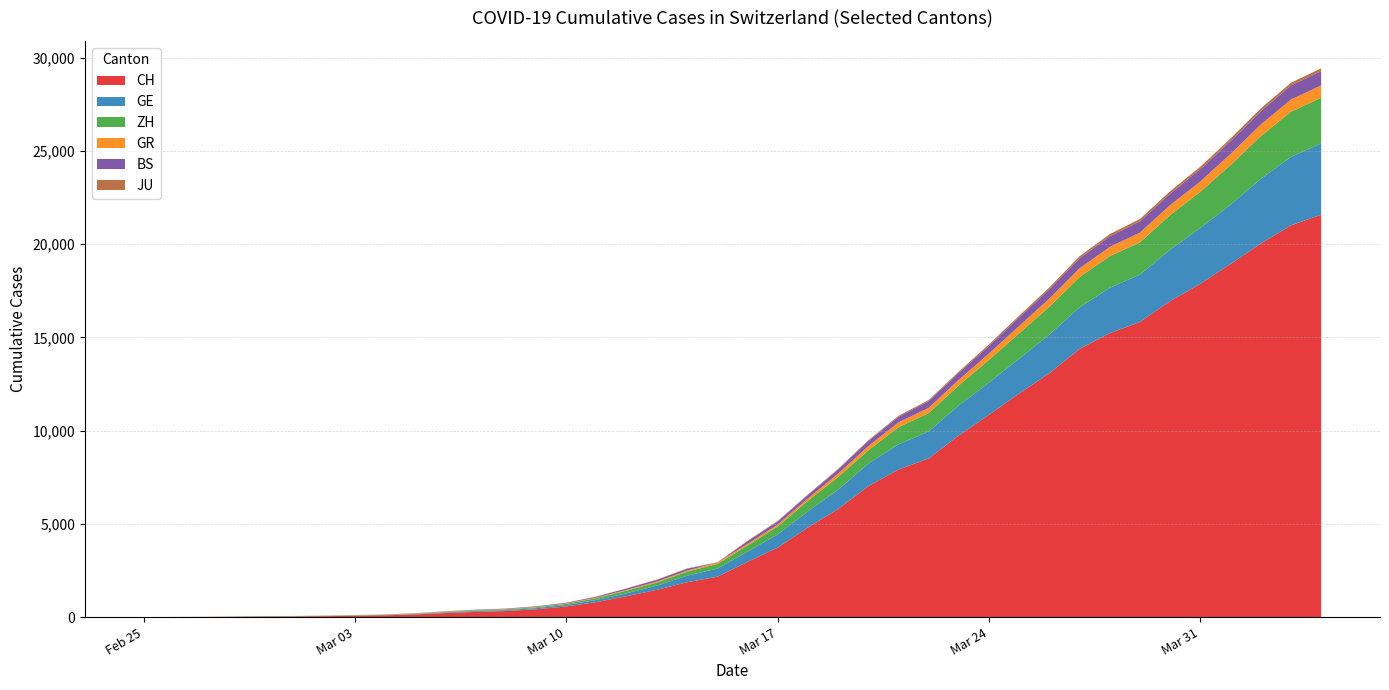

Reading left to right, what are all the values shown in this chart?

CH: 2020-02-25=0	2020-02-26=4	2020-02-27=8	2020-02-28=20	2020-02-29=30	2020-03-01=36	2020-03-02=50	2020-03-03=69	2020-03-04=97	2020-03-05=142	2020-03-06=219	2020-03-07=280	2020-03-08=327	2020-03-09=419	2020-03-10=570	2020-03-11=807	2020-03-12=1125	2020-03-13=1463	2020-03-14=1870	2020-03-15=2165	2020-03-16=2959	2020-03-17=3727	2020-03-18=4807	2020-03-19=5794	2020-03-20=7022	2020-03-21=7915	2020-03-22=8509	2020-03-23=9749	2020-03-24=10853	2020-03-25=11994	2020-03-26=13085	2020-03-27=14388	2020-03-28=15229	2020-03-29=15831	2020-03-30=16951	2020-03-31=17876	2020-04-01=18940	2020-04-02=20034	2020-04-03=21011	2020-04-04=21587
GE: 2020-02-25=0	2020-02-26=1	2020-02-27=1	2020-02-28=5	2020-02-29=9	2020-03-01=10	2020-03-02=11	2020-03-03=14	2020-03-04=16	2020-03-05=20	2020-03-06=30	2020-03-07=43	2020-03-08=45	2020-03-09=60	2020-03-10=80	2020-03-11=114	2020-03-12=155	2020-03-13=227	2020-03-14=351	2020-03-15=435	2020-03-16=556	2020-03-17=710	2020-03-18=863	2020-03-19=1041	2020-03-20=1212	2020-03-21=1350	2020-03-22=1453	2020-03-23=1611	2020-03-24=1729	2020-03-25=1870	2020-03-26=2073	2020-03-27=2231	2020-03-28=2436	2020-03-29=2547	2020-03-30=2761	2020-03-31=3003	2020-04-01=3180	2020-04-02=3469	2020-04-03=3678	2020-04-04=3816
ZH: 2020-02-25=0	2020-02-26=0	2020-02-27=2	2020-02-28=2	2020-02-29=6	2020-03-01=7	2020-03-02=10	2020-03-03=13	2020-03-04=15	2020-03-05=23	2020-03-06=29	2020-03-07=34	2020-03-08=40	2020-03-09=49	2020-03-10=62	2020-03-11=101	2020-03-12=140	2020-03-13=163	2020-03-14=218	2020-03-15=250	2020-03-16=326	2020-03-17=429	2020-03-18=568	2020-03-19=679	2020-03-20=711	2020-03-21=922	2020-03-22=981	2020-03-23=1070	2020-03-24=1216	2020-03-25=1362	2020-03-26=1494	2020-03-27=1621	2020-03-28=1695	2020-03-29=1727	2020-03-30=1853	2020-03-31=1941	2020-04-01=2130	2020-04-02=2294	2020-04-03=2422	2020-04-04=2455
GR: 2020-02-25=0	2020-02-26=2	2020-02-27=2	2020-02-28=6	2020-02-29=6	2020-03-01=6	2020-03-02=9	2020-03-03=9	2020-03-04=12	2020-03-05=14	2020-03-06=16	2020-03-07=17	2020-03-08=18	2020-03-09=18	2020-03-10=22	2020-03-11=31	2020-03-12=43	2020-03-13=53	2020-03-14=56	2020-03-15=71	2020-03-16=84	2020-03-17=101	2020-03-18=128	2020-03-19=182	2020-03-20=226	2020-03-21=258	2020-03-22=284	2020-03-23=300	2020-03-24=343	2020-03-25=393	2020-03-26=433	2020-03-27=474	2020-03-28=495	2020-03-29=519	2020-03-30=535	2020-03-31=547	2020-04-01=592	2020-04-02=622	2020-04-03=649	2020-04-04=657
BS: 2020-02-25=0	2020-02-26=0	2020-02-27=1	2020-02-28=1	2020-02-29=1	2020-03-01=1	2020-03-02=1	2020-03-03=3	2020-03-04=3	2020-03-05=8	2020-03-06=15	2020-03-07=21	2020-03-08=24	2020-03-09=28	2020-03-10=33	2020-03-11=49	2020-03-12=73	2020-03-13=92	2020-03-14=100	2020-03-15=0	2020-03-16=143	2020-03-17=164	2020-03-18=181	2020-03-19=220	2020-03-20=270	2020-03-21=297	2020-03-22=356	2020-03-23=374	2020-03-24=410	2020-03-25=462	2020-03-26=501	2020-03-27=530	2020-03-28=569	2020-03-29=605	2020-03-30=617	2020-03-31=653	2020-04-01=687	2020-04-02=714	2020-04-03=754	2020-04-04=767
JU: 2020-02-25=0	2020-02-26=0	2020-02-27=1	2020-02-28=1	2020-02-29=1	2020-03-01=1	2020-03-02=1	2020-03-03=2	2020-03-04=2	2020-03-05=4	2020-03-06=4	2020-03-07=5	2020-03-08=5	2020-03-09=7	2020-03-10=7	2020-03-11=7	2020-03-12=12	2020-03-13=17	2020-03-14=18	2020-03-15=19	2020-03-16=25	2020-03-17=29	2020-03-18=32	2020-03-19=36	2020-03-20=44	2020-03-21=54	2020-03-22=61	2020-03-23=69	2020-03-24=82	2020-03-25=92	2020-03-26=100	2020-03-27=114	2020-03-28=119	2020-03-29=127	2020-03-30=128	2020-03-31=140	2020-04-01=145	2020-04-02=149	2020-04-03=149	2020-04-04=154